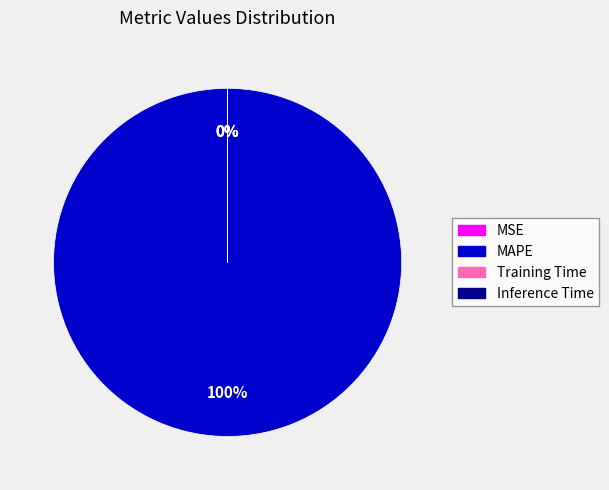

True or false: Training Time accounts for 0% of the total.

True